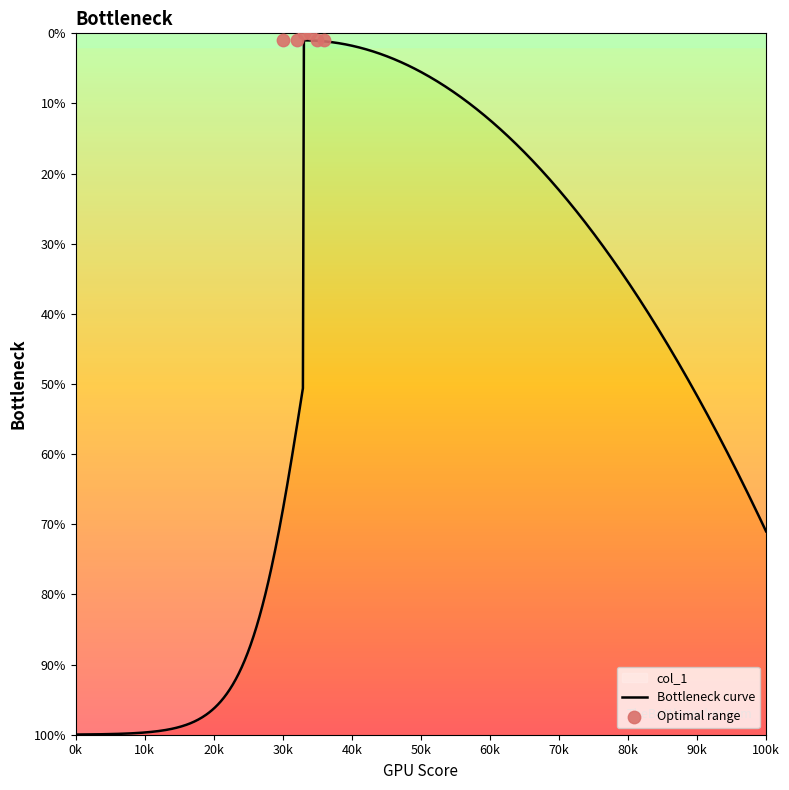

Between 17 and 9, which is larger?

17